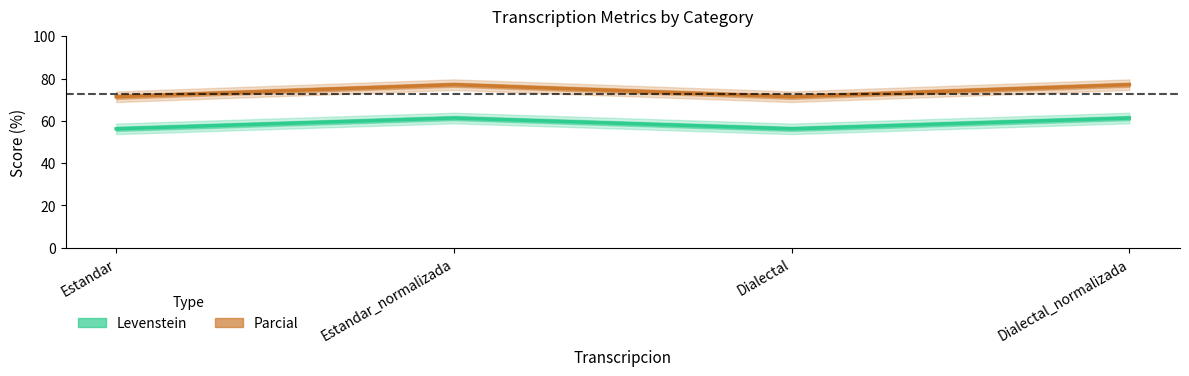

What is the label of the 1st point from the right?

Dialectal_normalizada